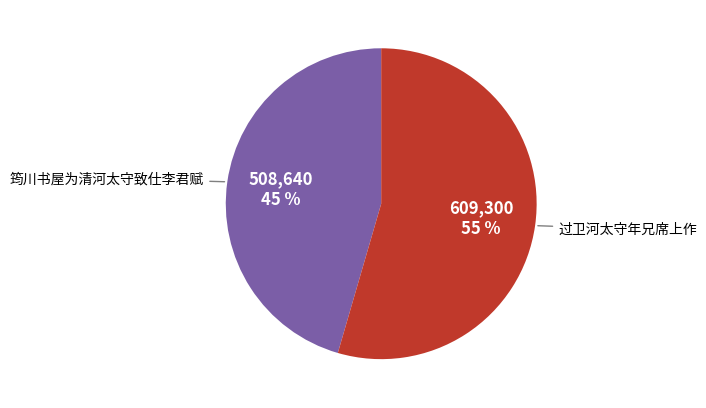

Rank the categories by value from highest to lowest.

过卫河太守年兄席上作, 筠川书屋为清河太守致仕李君赋